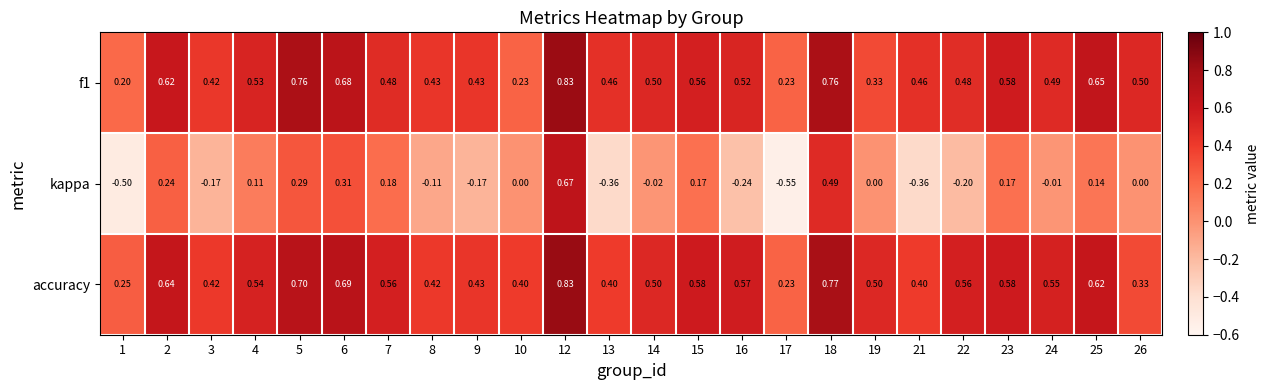

Is the value of accuracy at 12 greater than the value of f1 at 18?

Yes